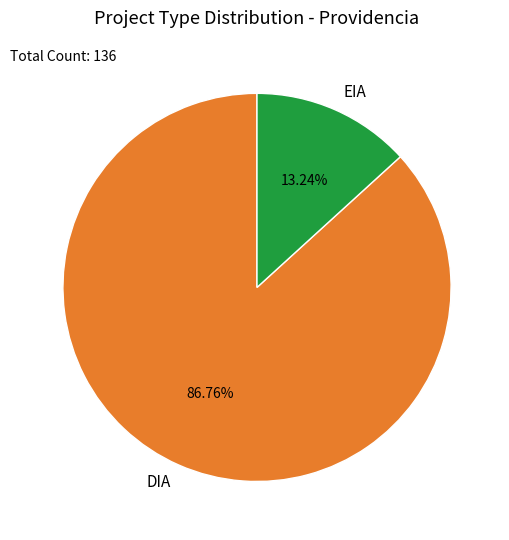

Rank the categories by value from highest to lowest.

DIA, EIA